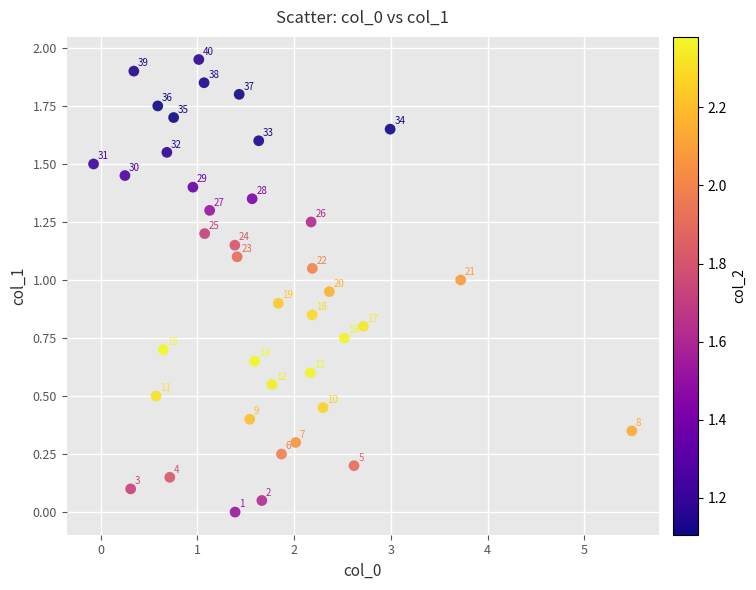

What is the range of X values (max minus min)?

5.6